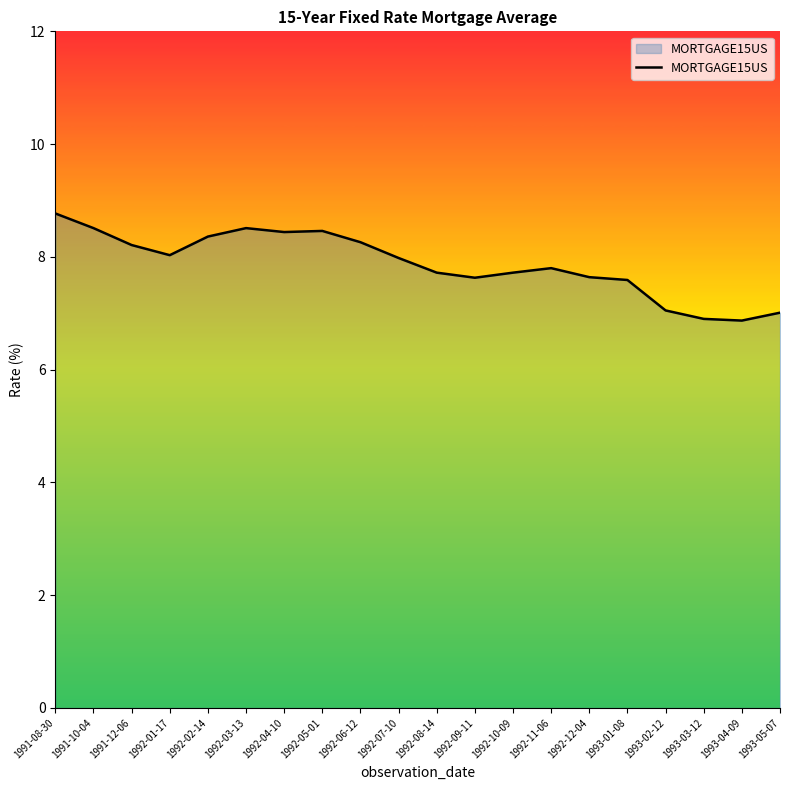

Does the chart display data point markers on the line(s)?

No